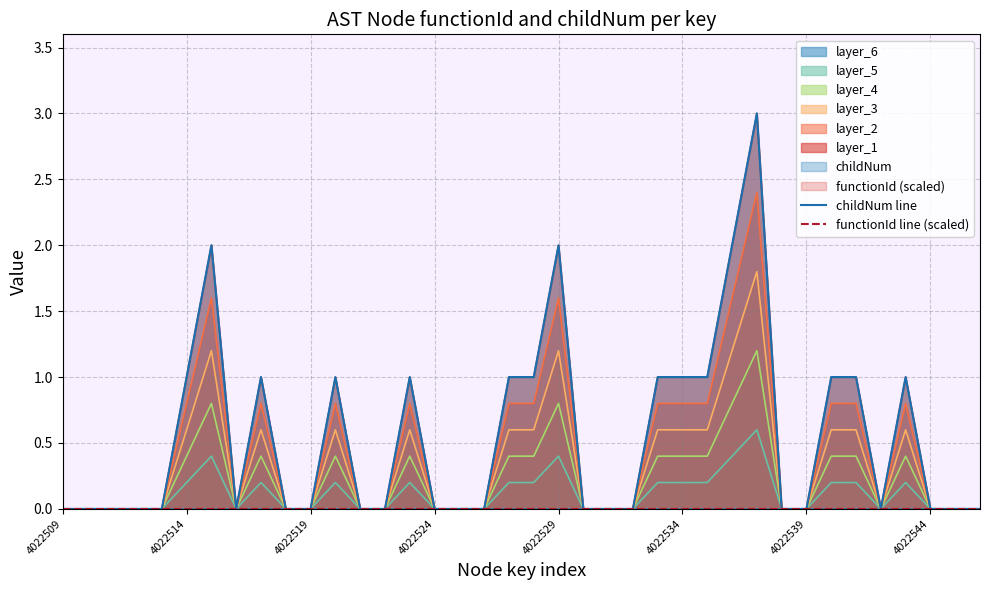

At which category is the sum across all series the highest?

28